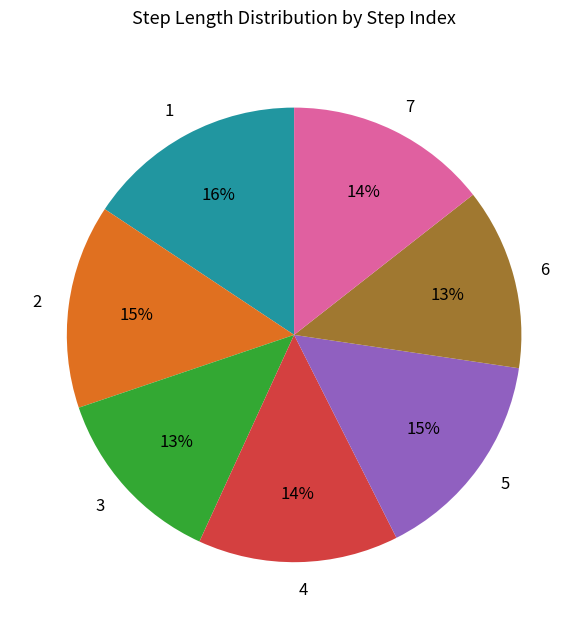

Is it true that 6 is 13% of the pie?

True